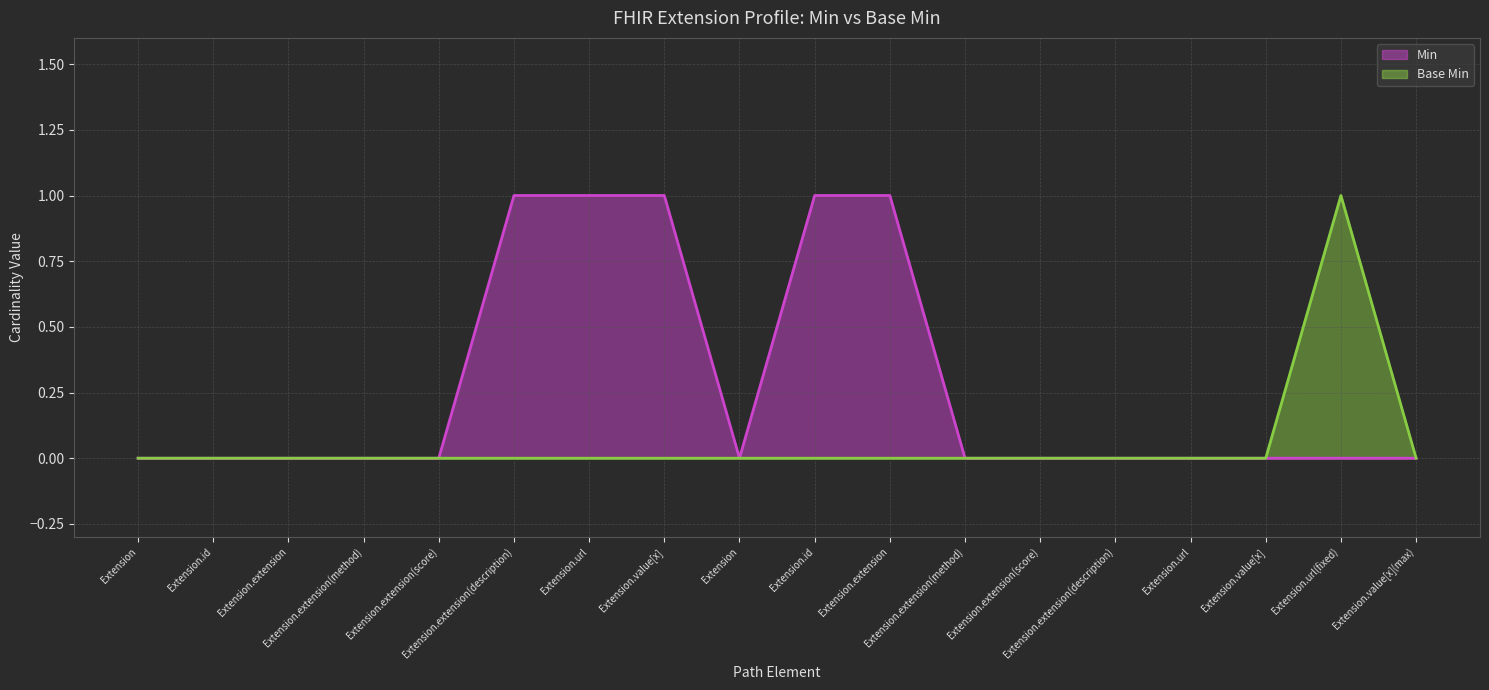

Reading left to right, list all the values displayed in this chart.

Min: 0	0	0	0	0	1	1	1	0	1	1	0	0	0	0	0	0	0
Base Min: 0	0	0	0	0	0	0	0	0	0	0	0	0	0	0	0	1	0